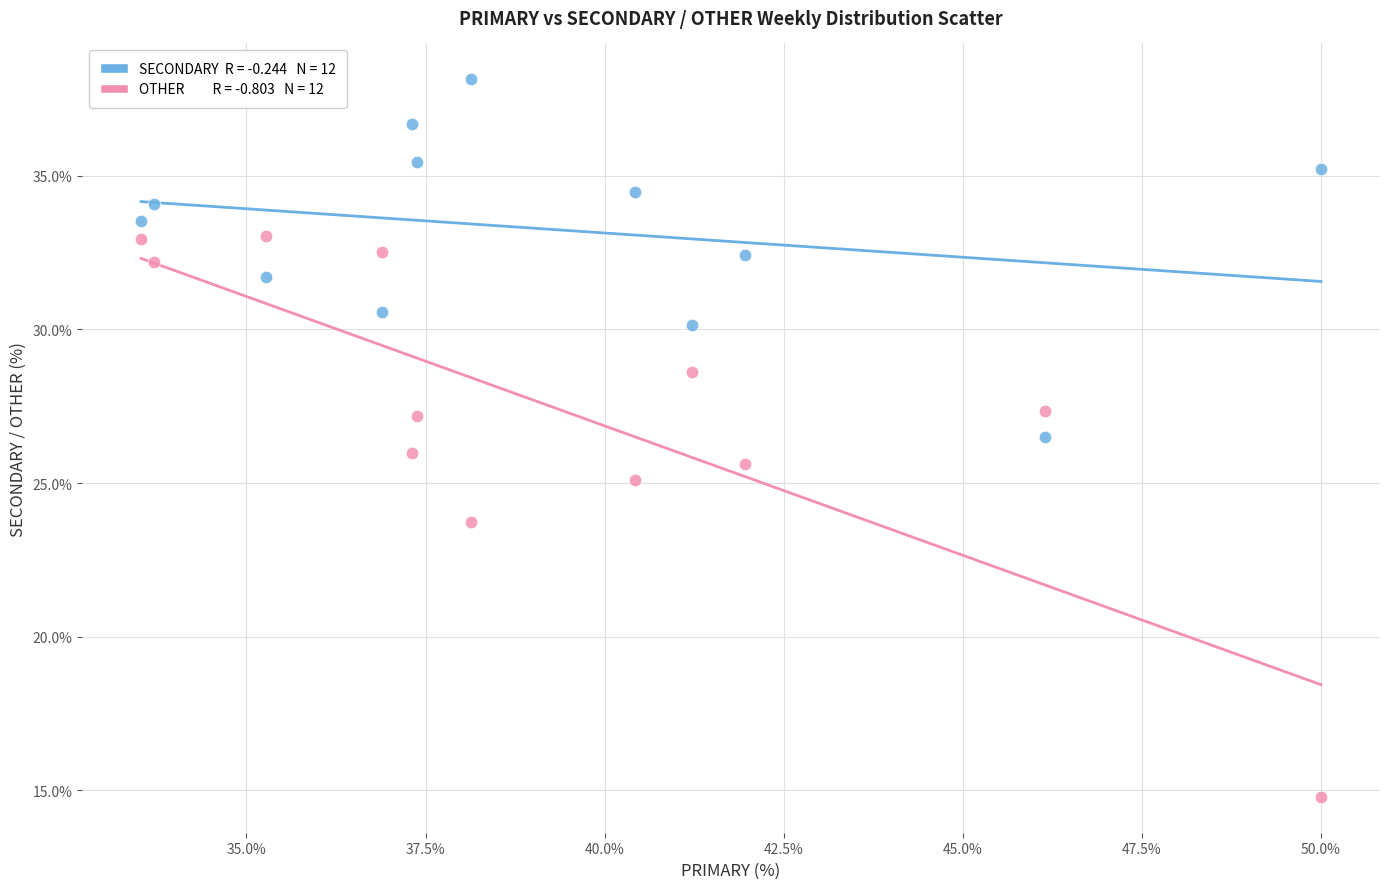

Across all data points, what is the range of X values (max minus min)?

16.5